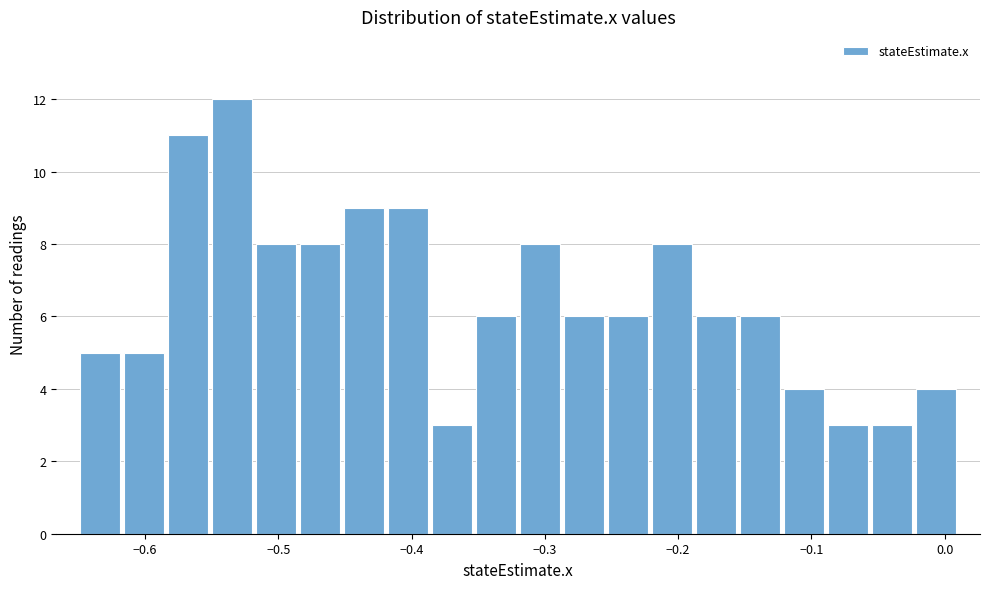

Around what value on the x-axis is the tallest bar? Give the approximate position of its centre, as read against the axis.

-0.53